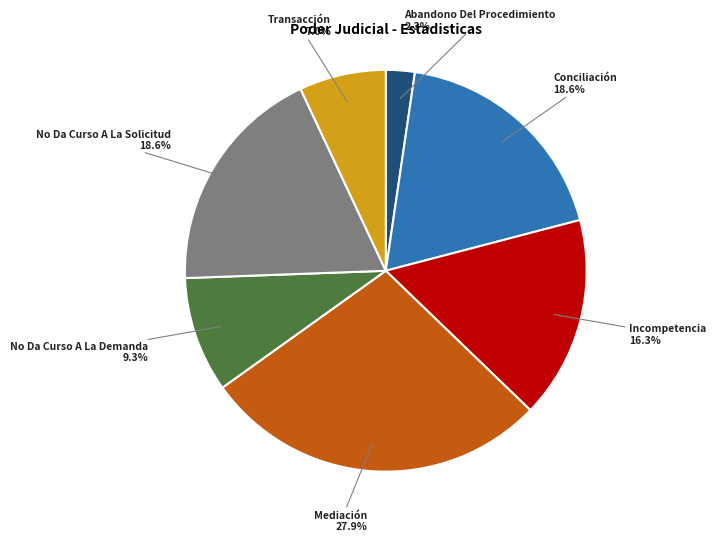

Is No Da Curso A La Solicitud the majority of the pie?

No